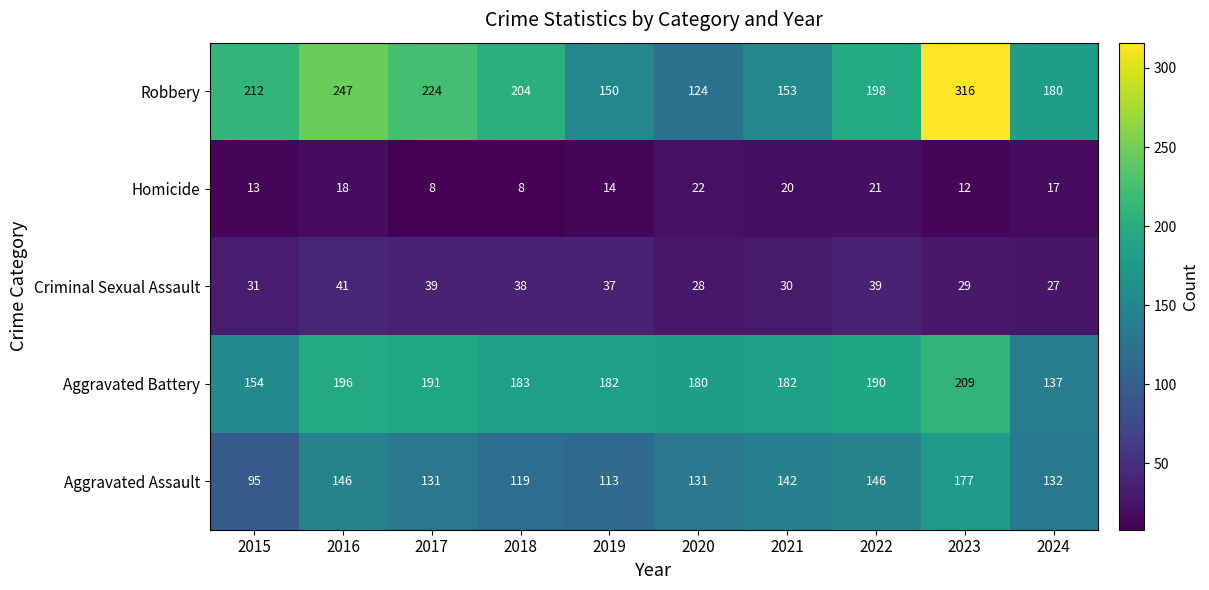

The Aggravated Assault series shows 221 at 2020. True or false?

False